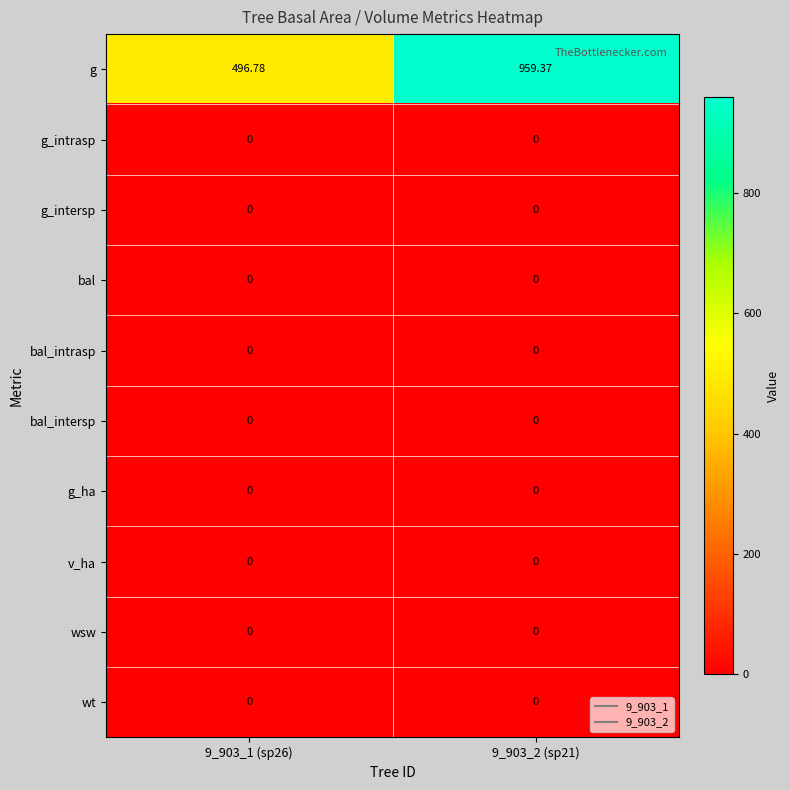

At how many categories does at least one series exceed 769?

1